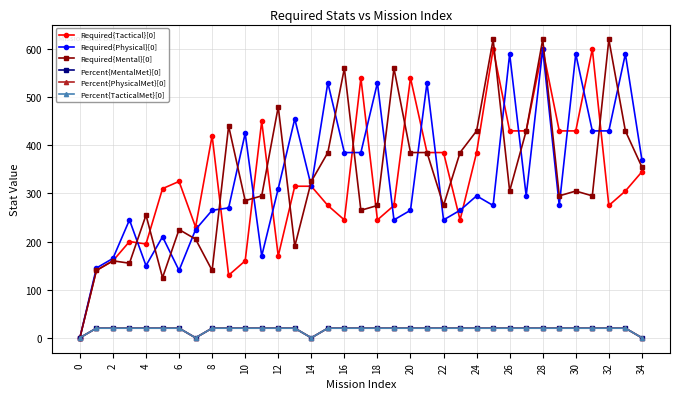

Is this an area chart (filled region under the line)?

No